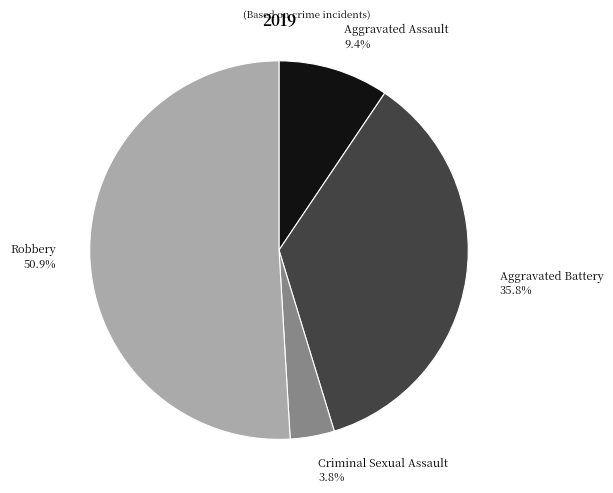

Do Robbery 50.9% and Aggravated Battery 35.8% together represent more than half of the pie?

Yes